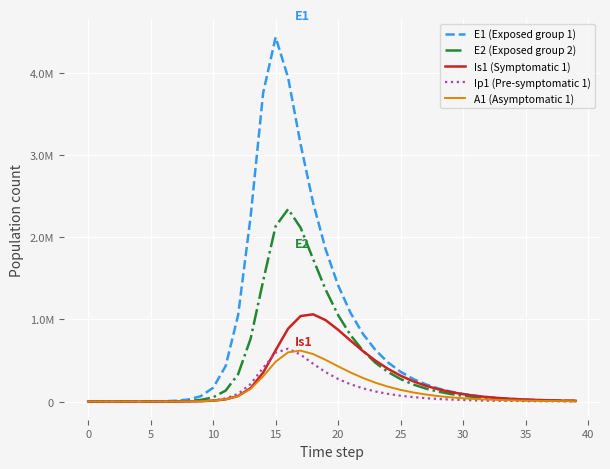

What are all the series names shown in the legend?

E1 (Exposed group 1), E2 (Exposed group 2), Is1 (Symptomatic 1), Ip1 (Pre-symptomatic 1), A1 (Asymptomatic 1)